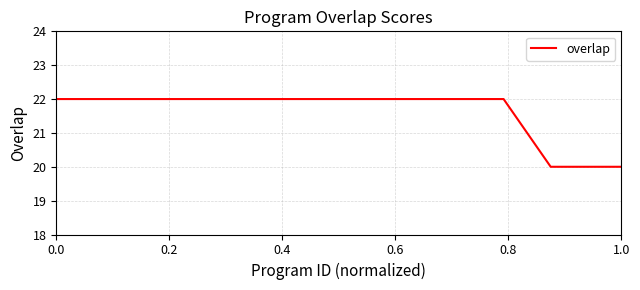

Count the values in the range 22 to 23.

20